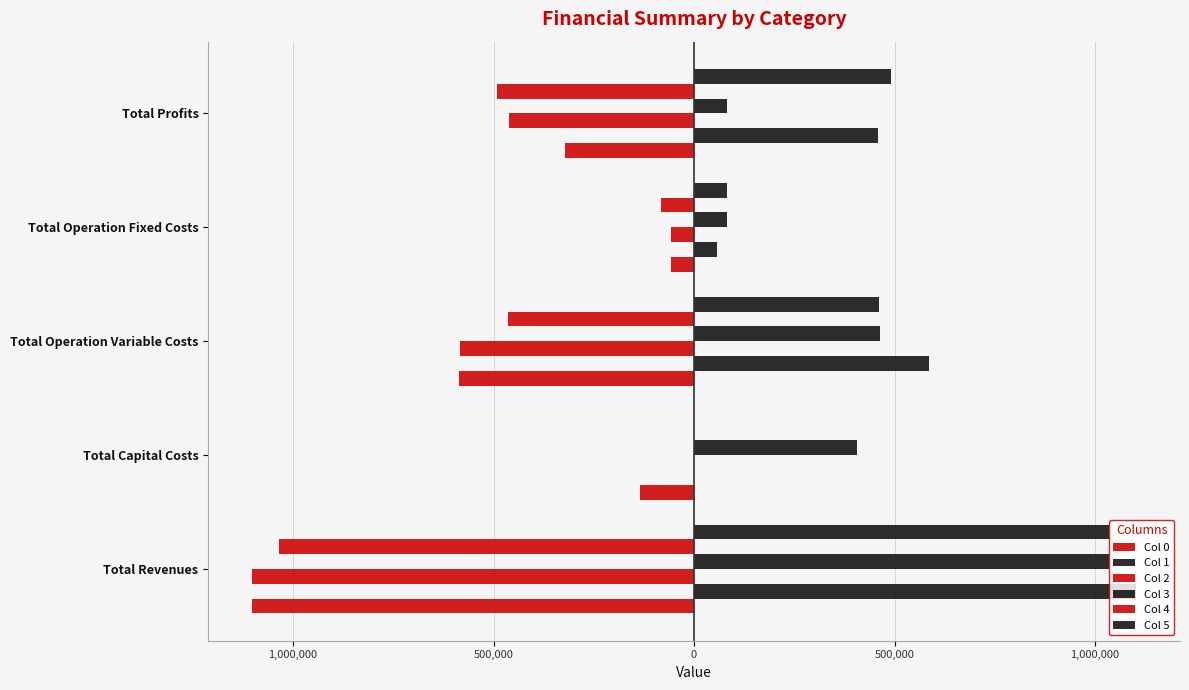

What is the difference between the maximum and minimum values in the Col 4 series?

1035747.9